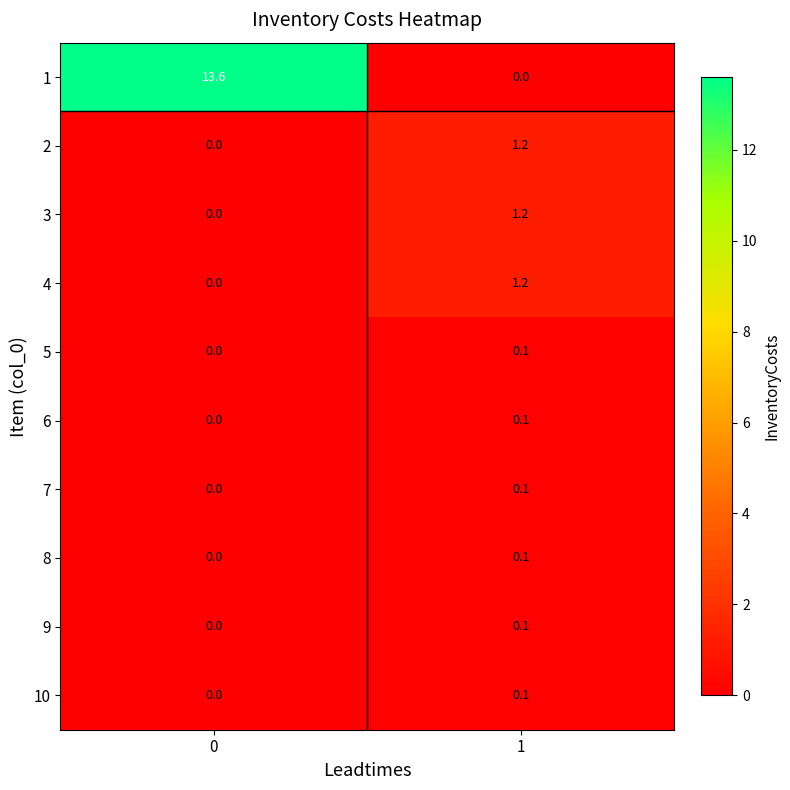

What is the sum of all 3 values?

1.2